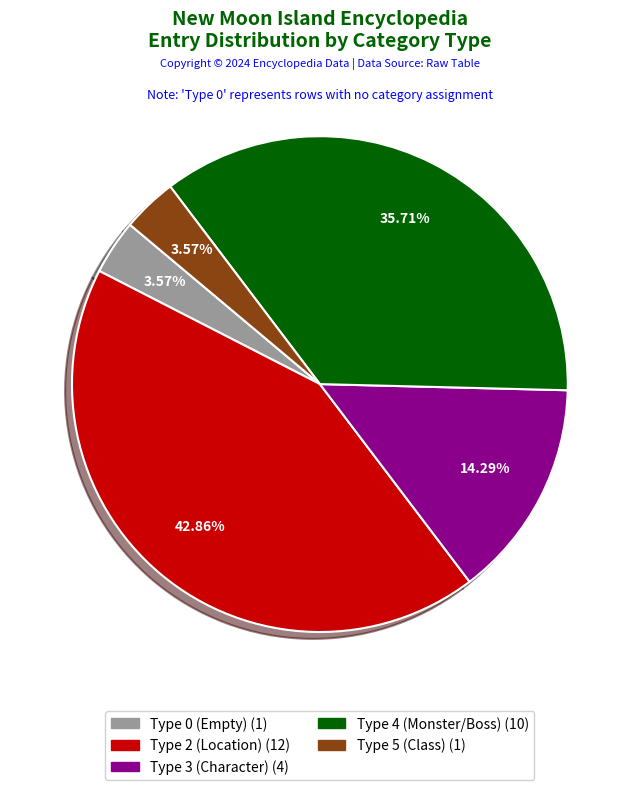

How many slices are in this pie chart?

5